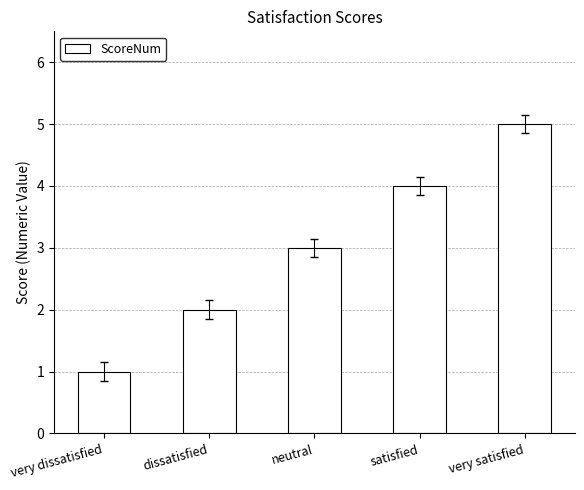

Reading left to right, extract all data points from this chart.

very dissatisfied=1	dissatisfied=2	neutral=3	satisfied=4	very satisfied=5